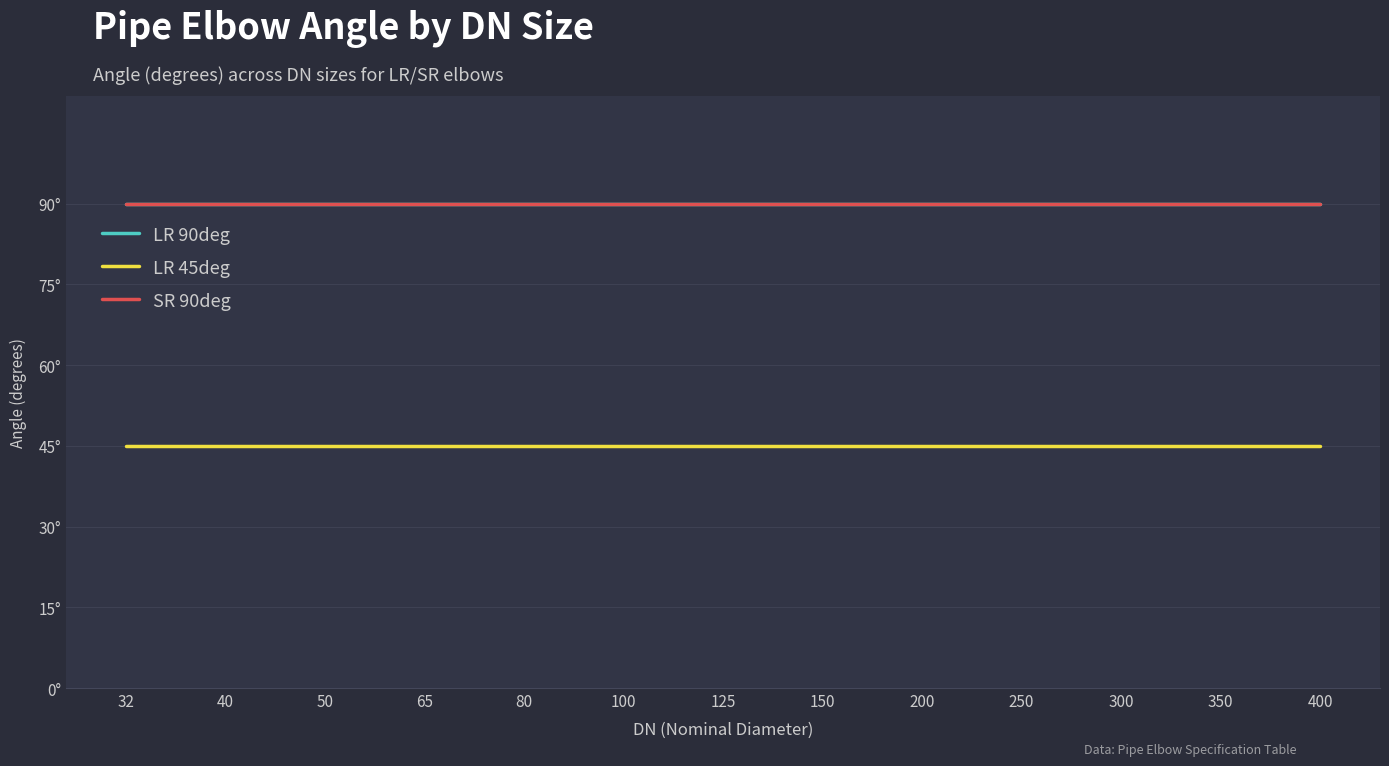

What is the spread (max minus min) of values at 125?

45